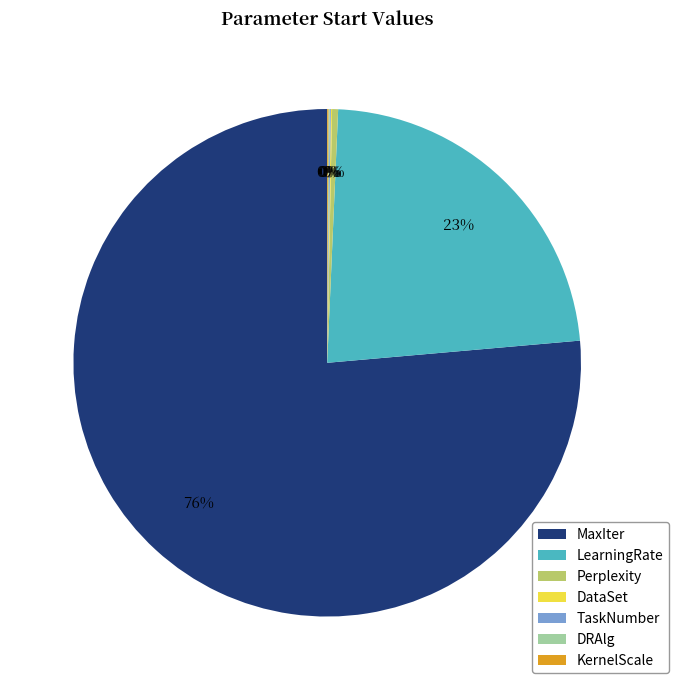

The LearningRate slice represents 23% of the pie. True or false?

True